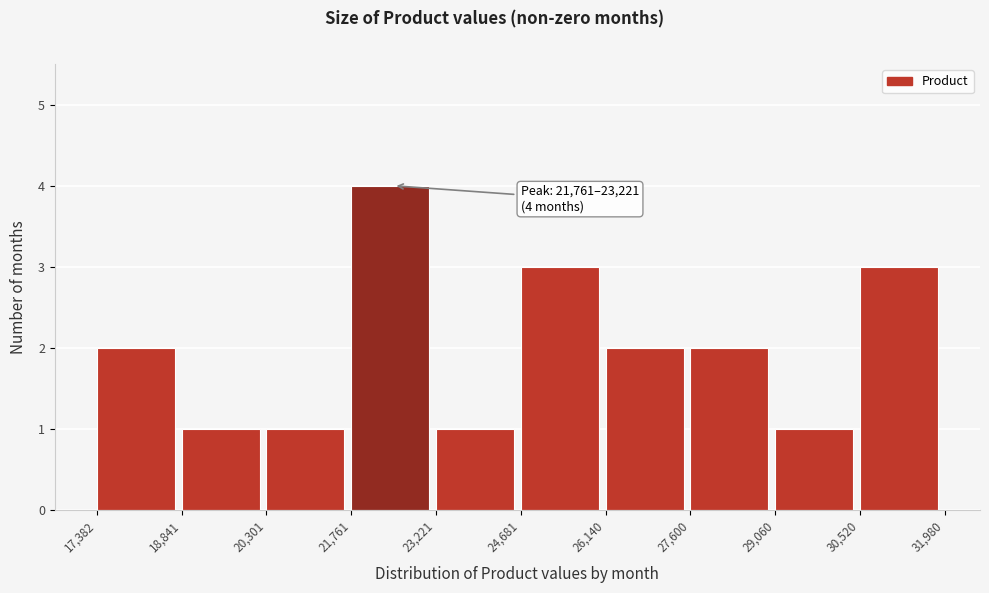

Over which range of the x-axis is the bar tallest?

21,761 to 23,221